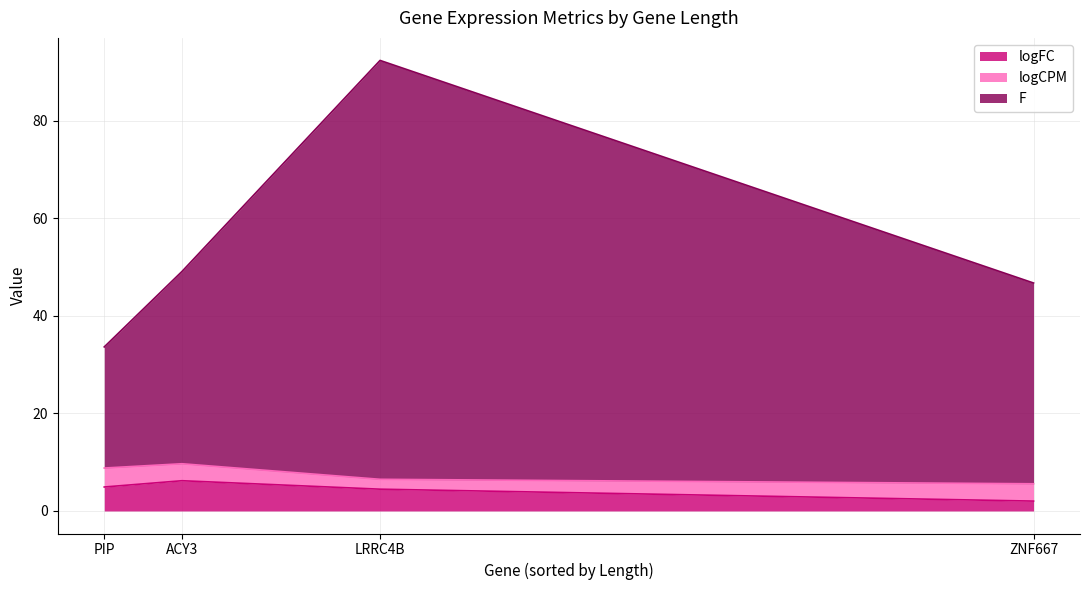

Which series has the largest total across all categories?

F